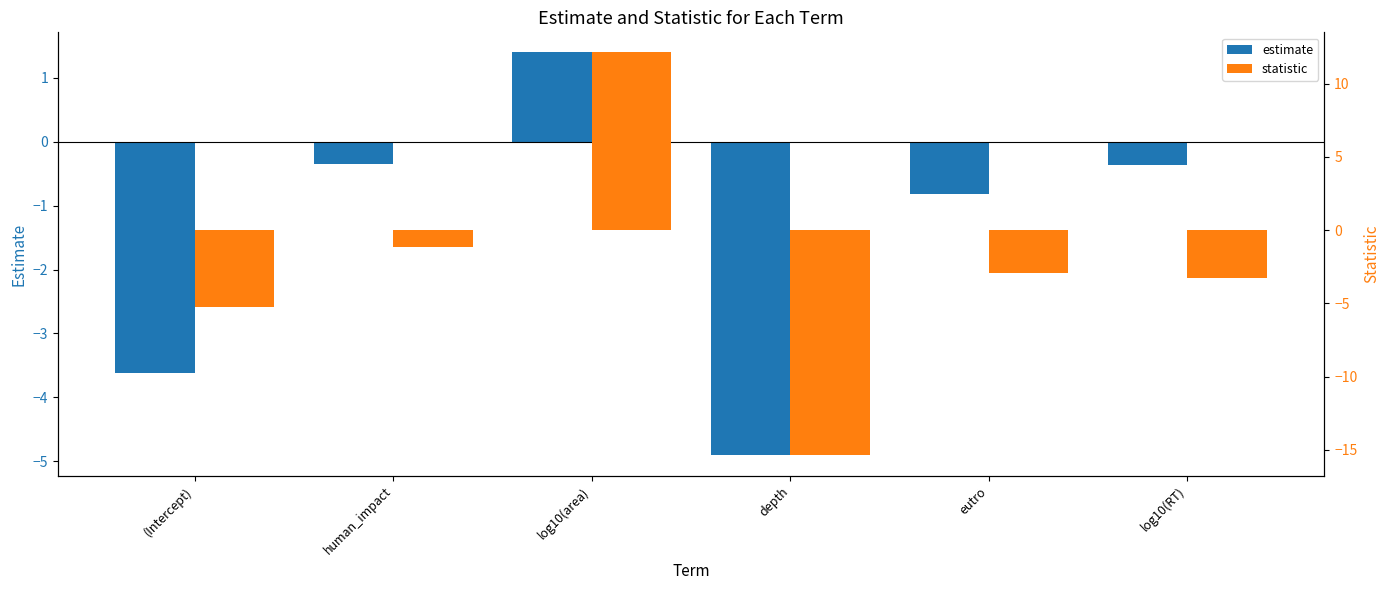

The value of estimate at eutro is -0.8. True or false?

True